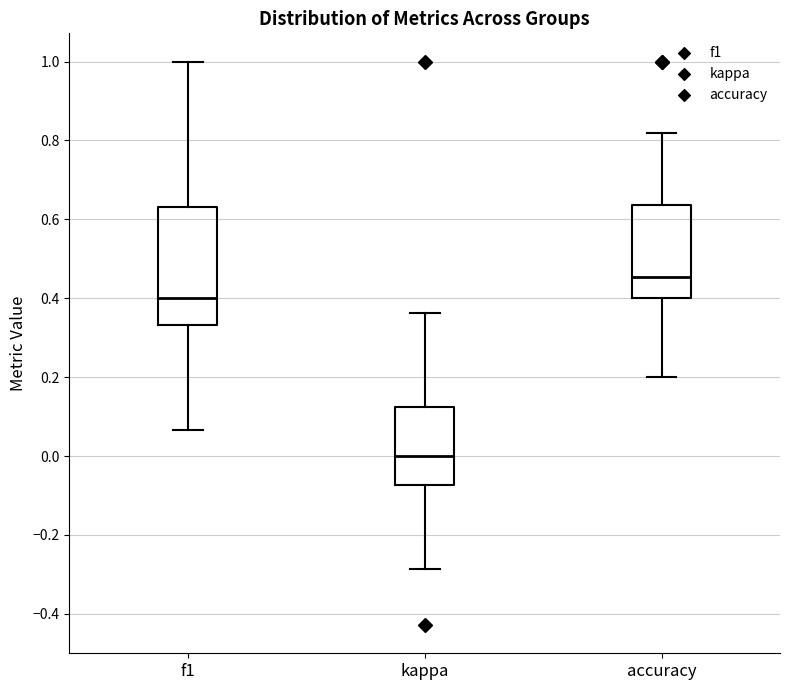

Which box is the tallest, from its lower edge to its upper edge?

f1